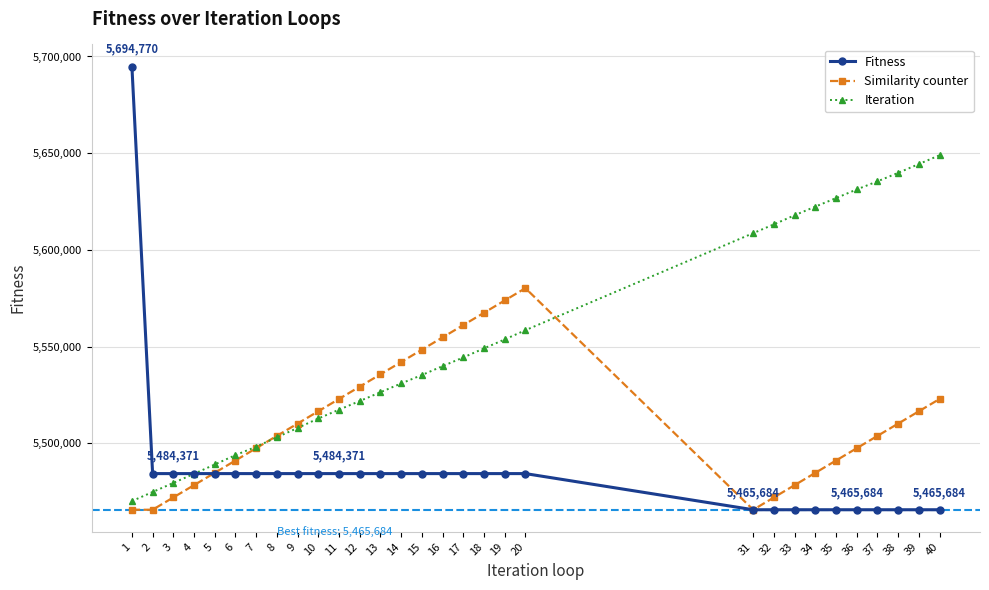

List the series in order of their overall mean, highest first.

Iteration, Similarity counter, Fitness